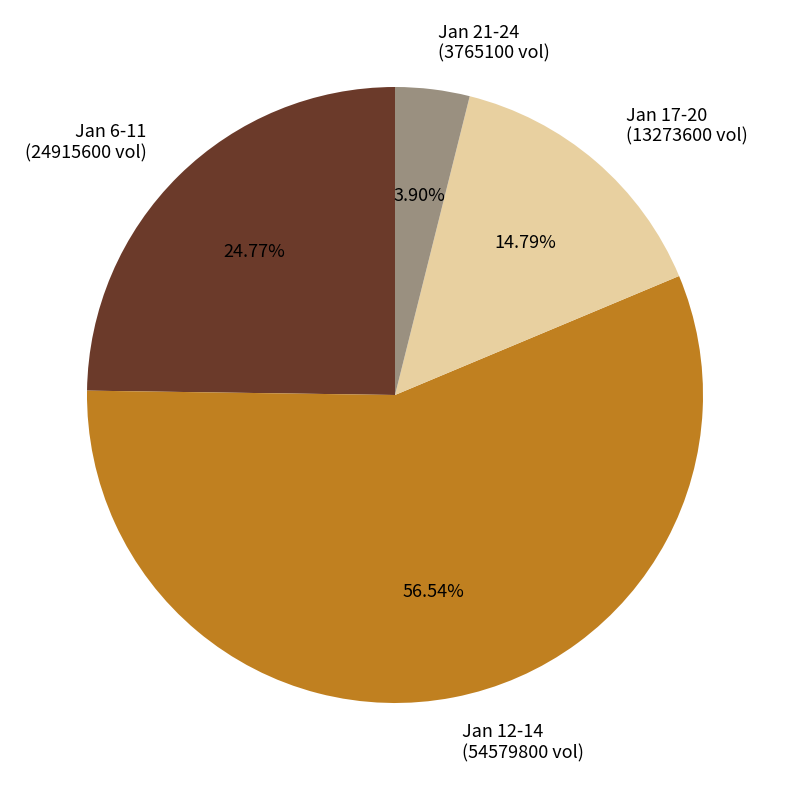

Do Jan 12-14 (54579800 vol) and Jan 21-24 (3765100 vol) together represent more than half of the pie?

Yes